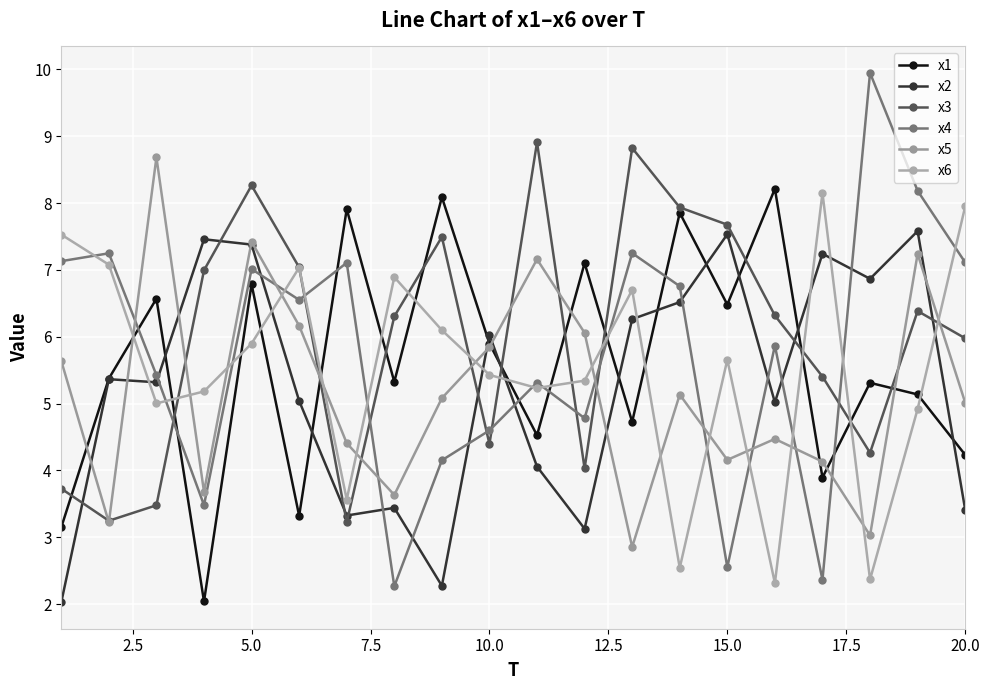

Which series has the widest spread of values?

x4